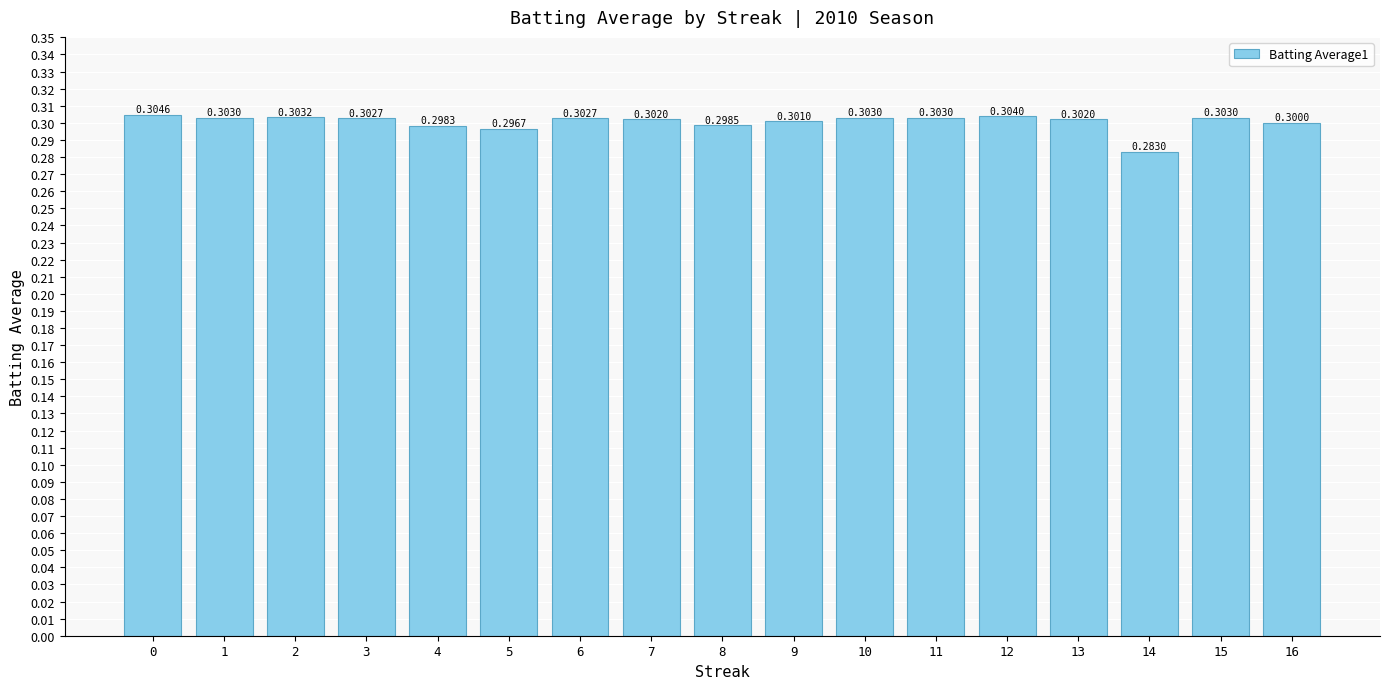

How many data points does each series have?

17